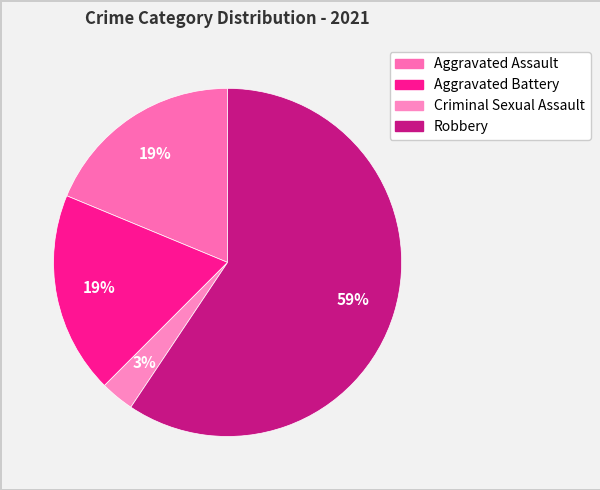

How many segments does this pie chart have?

4